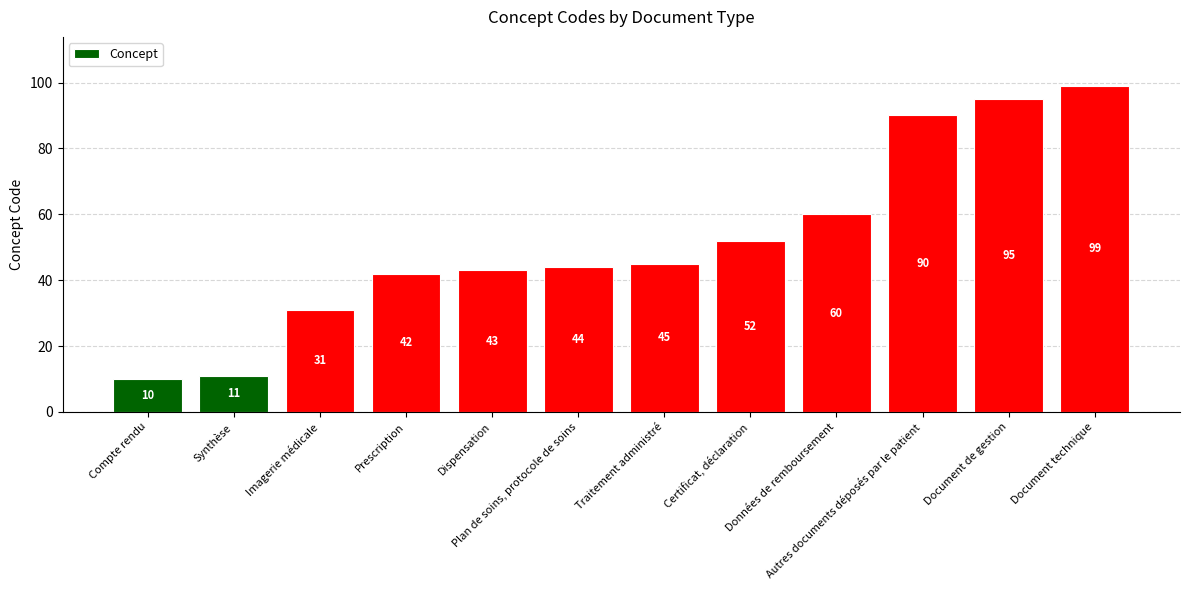

What is the sum of all values?

622